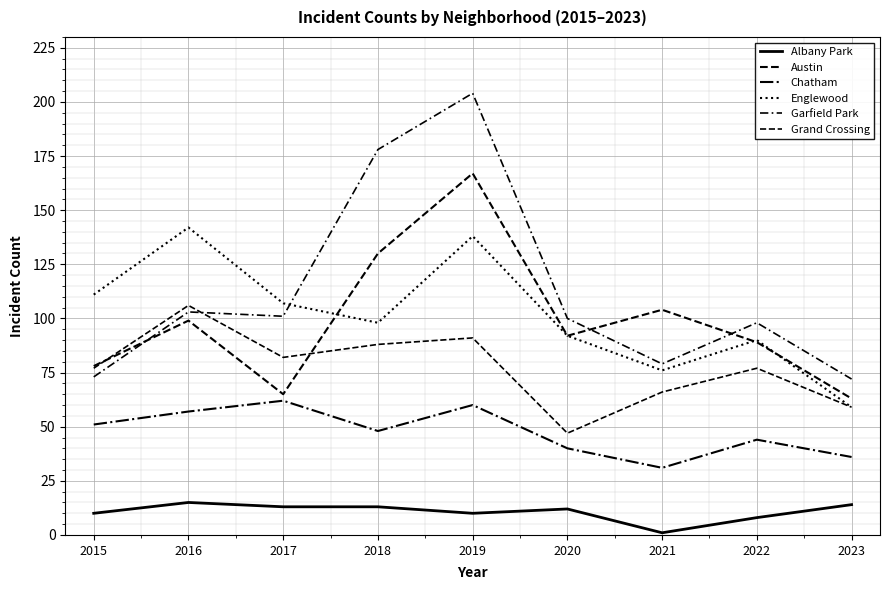

How many lines are shown in the chart?

6